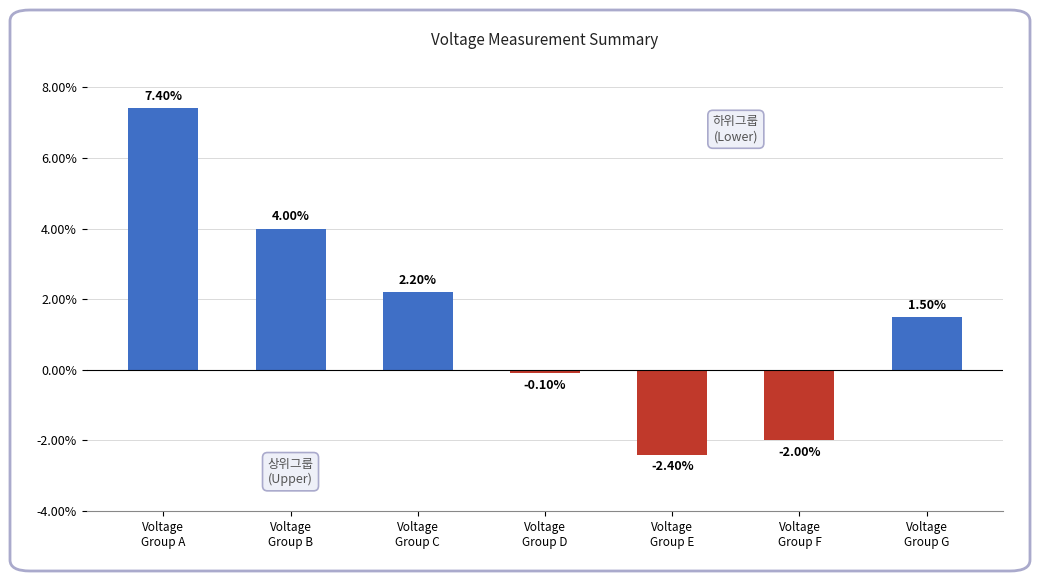

How many values exceed 1?

4